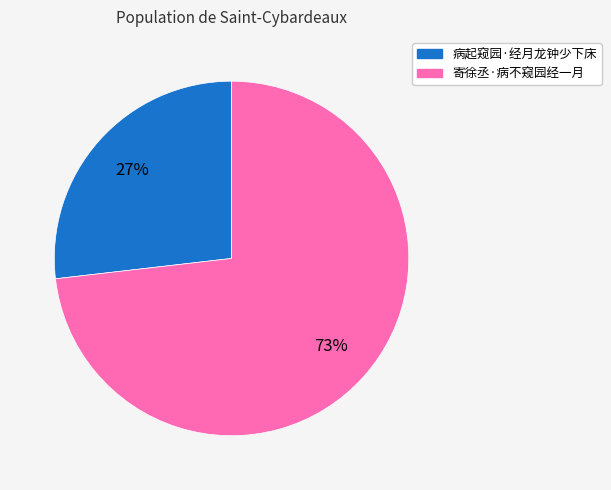

Which has a higher value, 寄徐丞·病不窥园经一月 or 病起窥园·经月龙钟少下床?

寄徐丞·病不窥园经一月